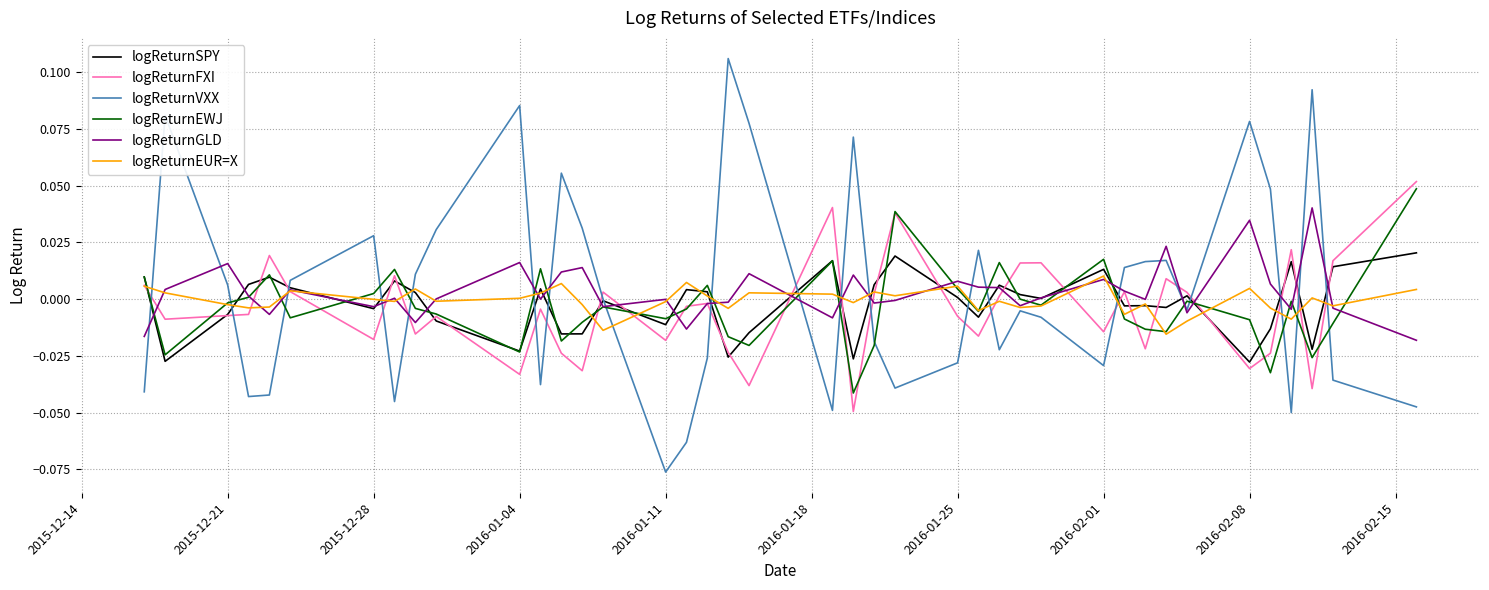

Which series has the widest spread of values?

logReturnVXX